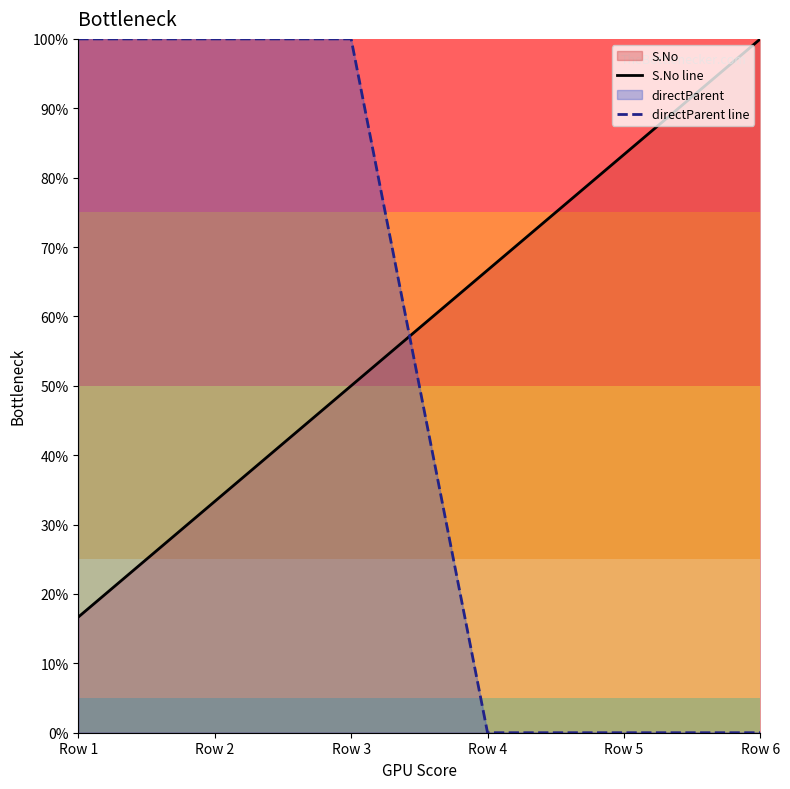

Does the chart have visible grid lines?

No